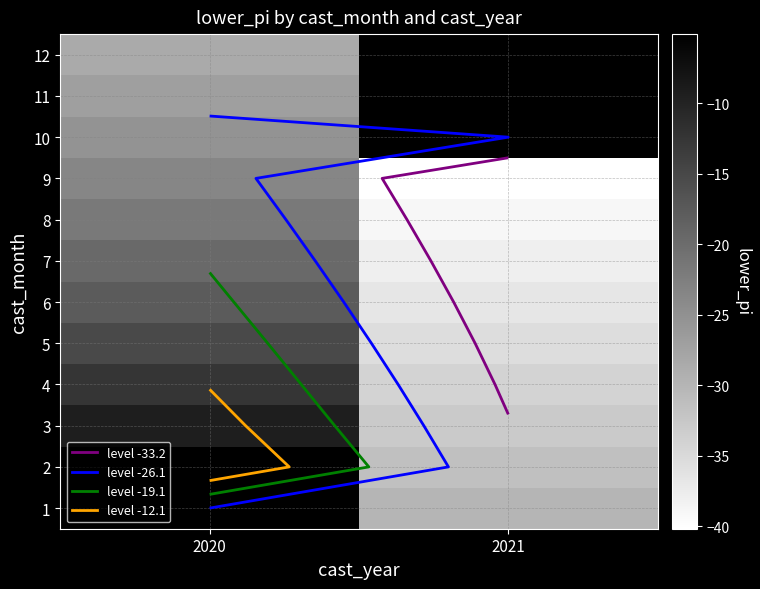

The 5 series shows -22.6 at 2020. True or false?

False